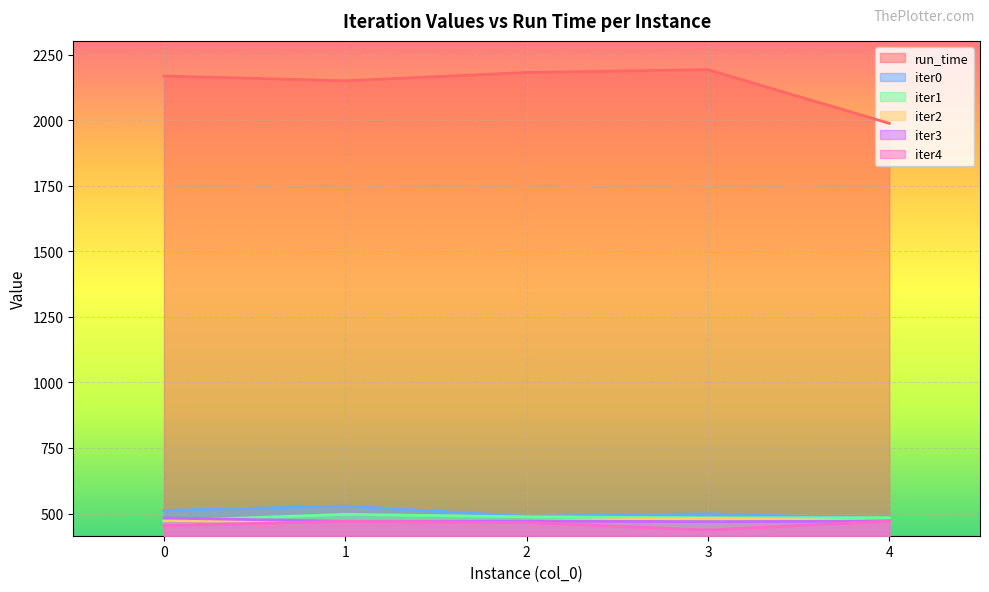

Reading left to right, list all the values displayed in this chart.

run_time: 2168.6	2150.3	2182.0	2192.9	1988.1
iter0: 512.0	528.5	489.4	499.1	479.9
iter1: 472.1	496.9	487.4	483.7	483.9
iter2: 472.1	470.5	471.4	481.5	471.0
iter3: 482.7	470.5	471.4	469.0	471.0
iter4: 453.5	470.5	465.6	437.2	471.0